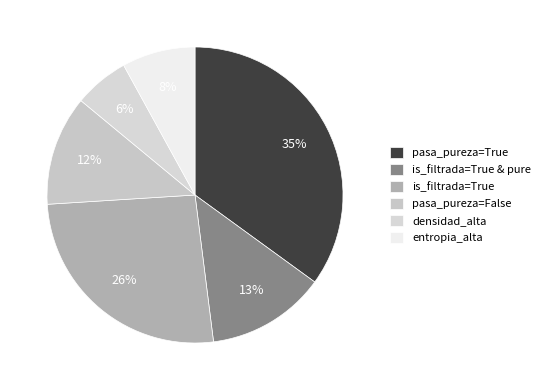

Rank the categories by value from highest to lowest.

pasa_pureza=True, is_filtrada=True, is_filtrada=True & pure, pasa_pureza=False, entropia_alta, densidad_alta